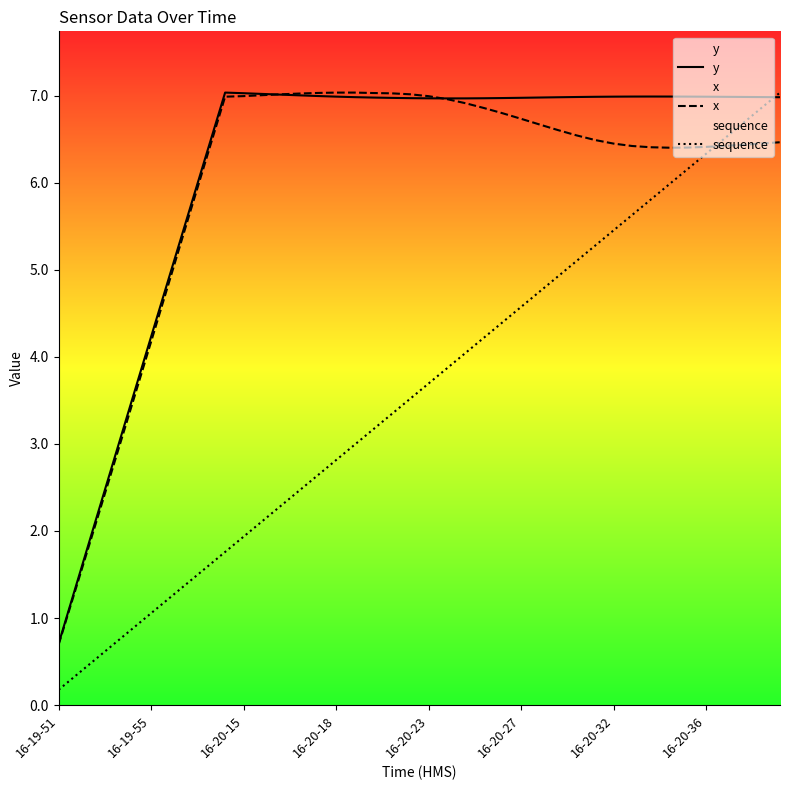

Where does the y series first go above 6?

8